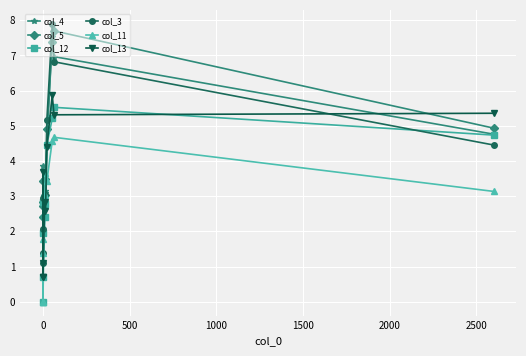

How many interior local valleys does the col_12 series have?

2